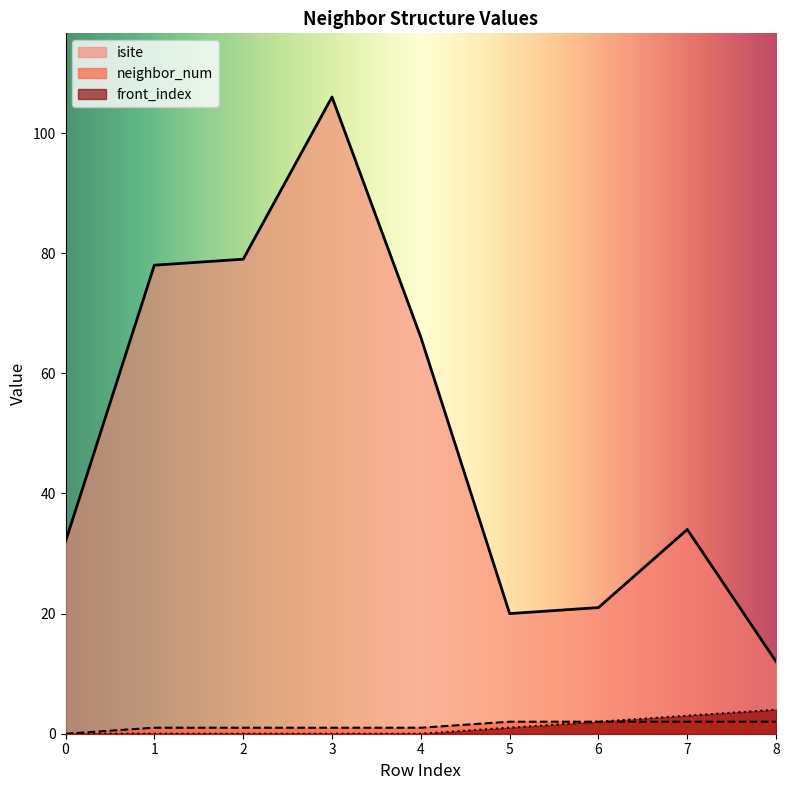

Rank the series by their maximum value, from lowest to highest.

neighbor_num, front_index, isite